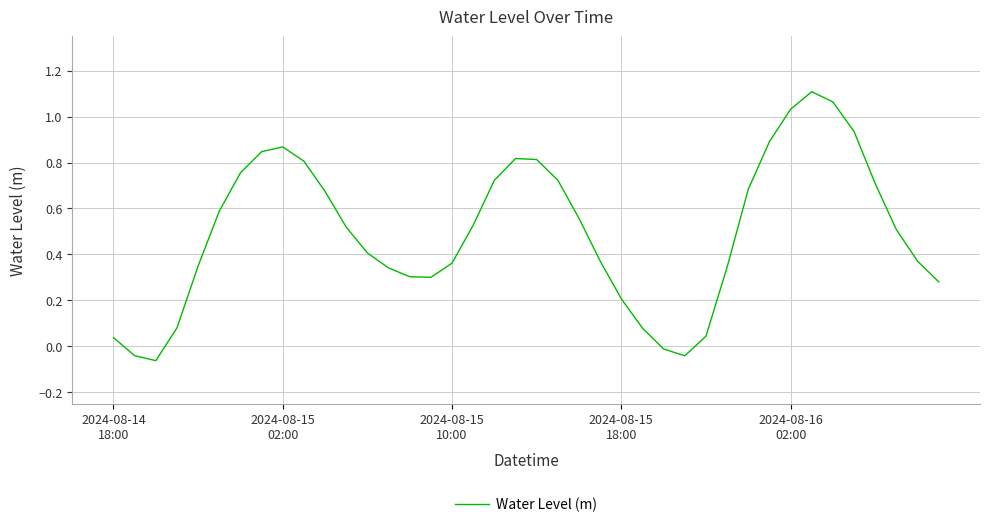

What is the difference between the maximum and minimum values?

1.2